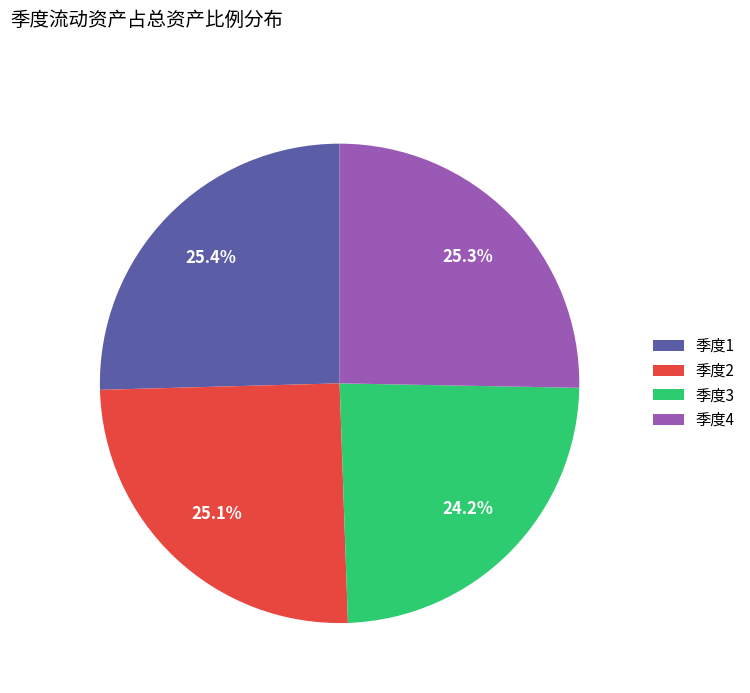

Approximately how many times larger is the value at 季度2 compared to 季度4?

1.0